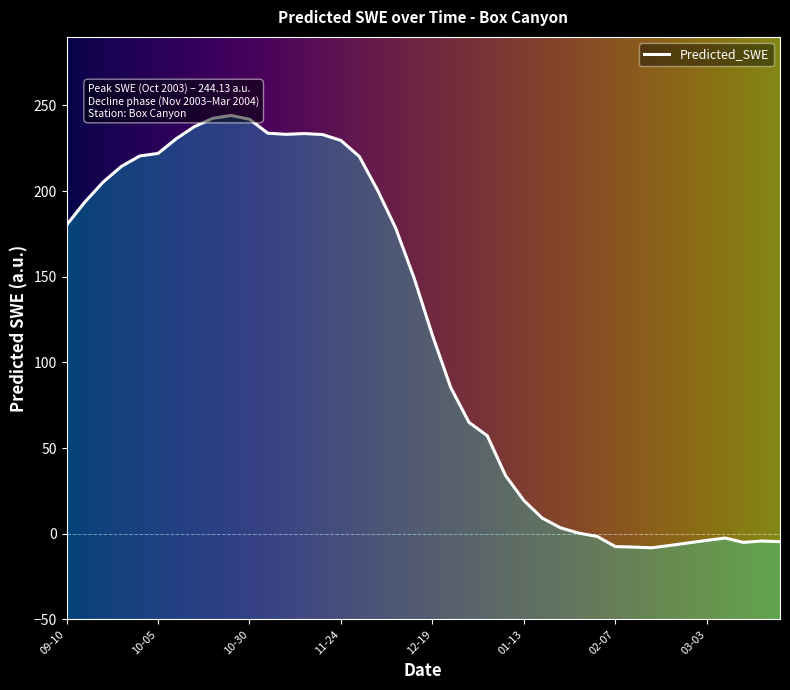

How many interior local peaks (higher than both neighbors) does the data have?

4